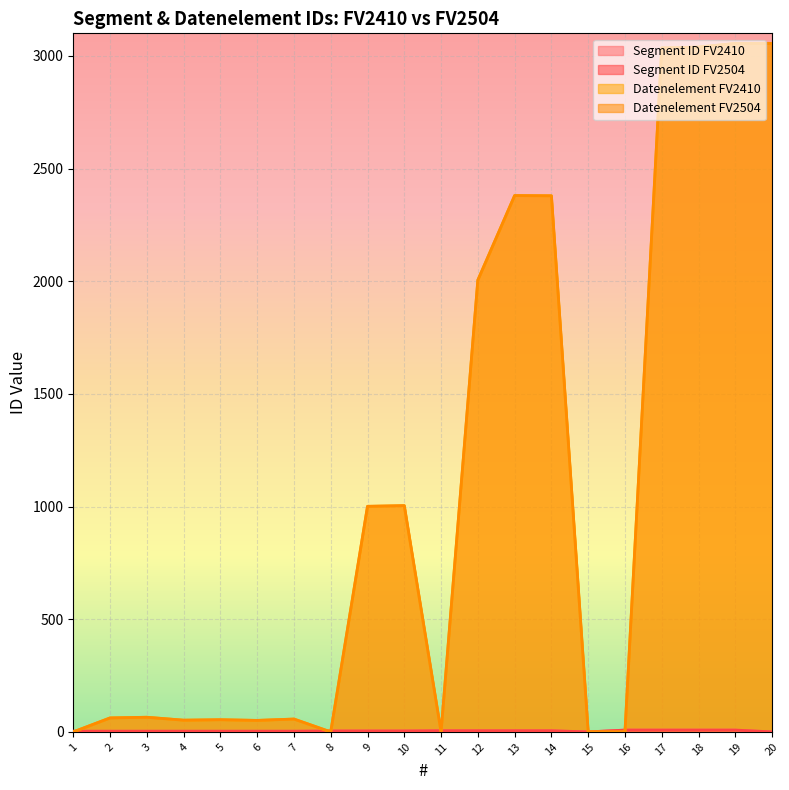

What are all the series names shown in the legend?

Segment ID FV2410, Segment ID FV2504, Datenelement FV2410, Datenelement FV2504